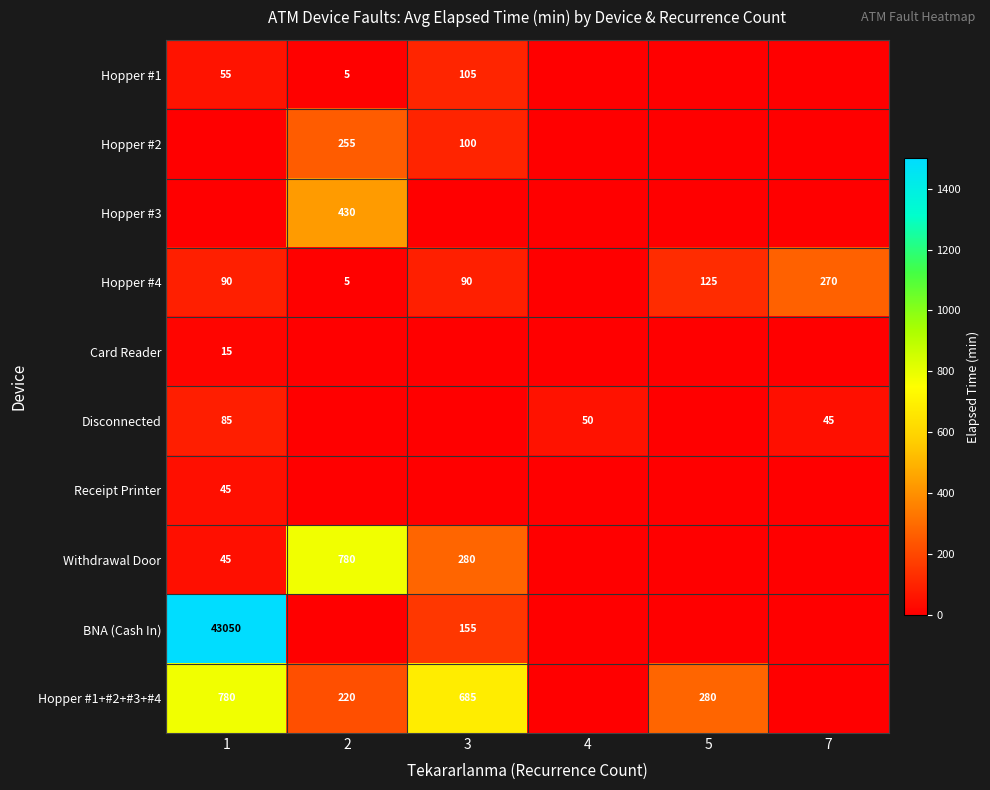

The Withdrawal Door series shows 258 at 2. True or false?

False